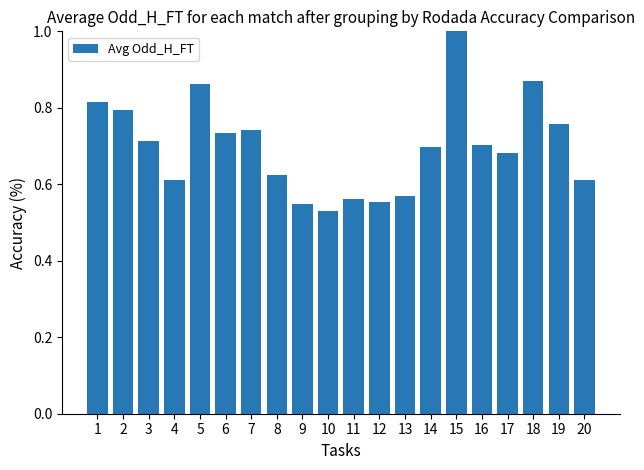

Between 14 and 8, which is larger?

14